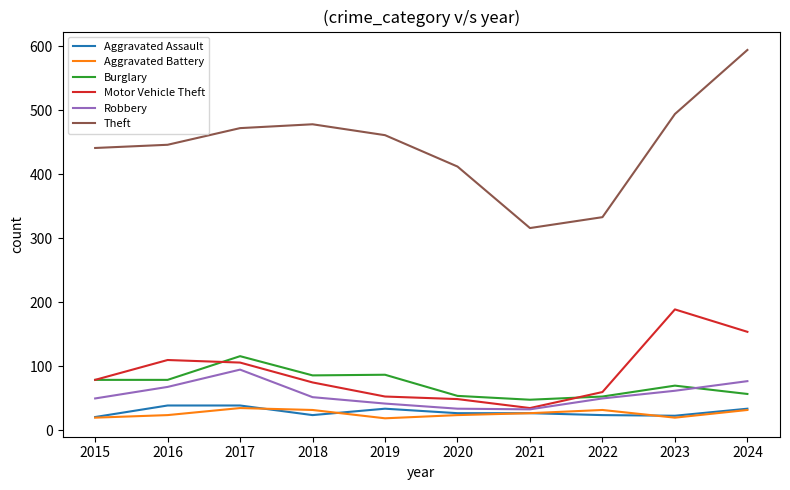

Which series has the widest spread of values?

Theft